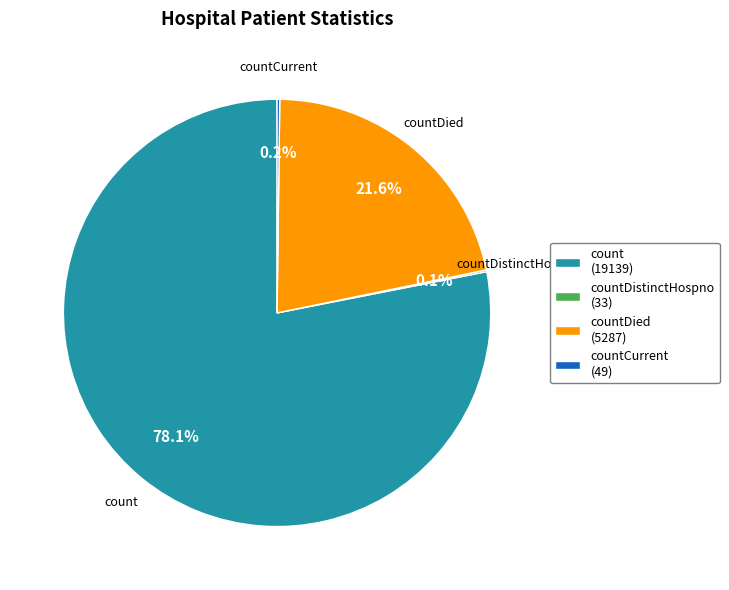

Is there any slice that represents more than half of the pie?

Yes